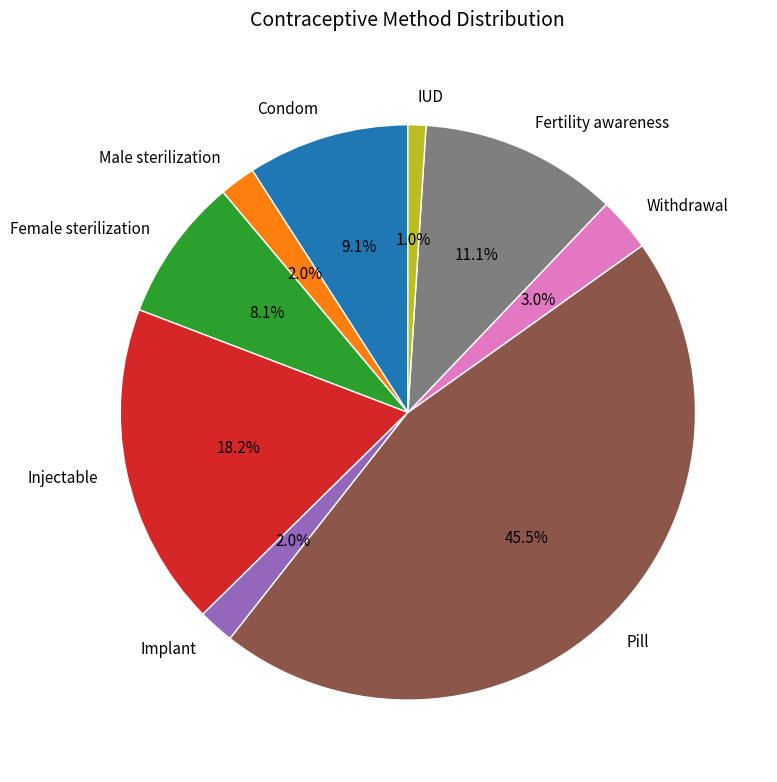

How much of the chart is everything except IUD?

99.0%